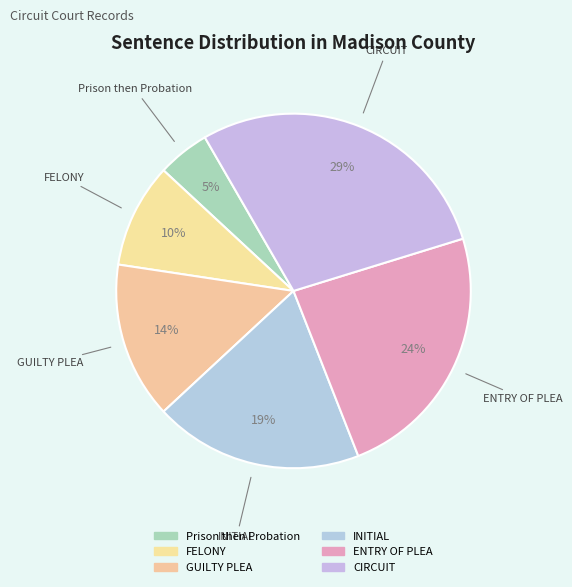

What percentage do CIRCUIT and GUILTY PLEA together represent?

42.9%